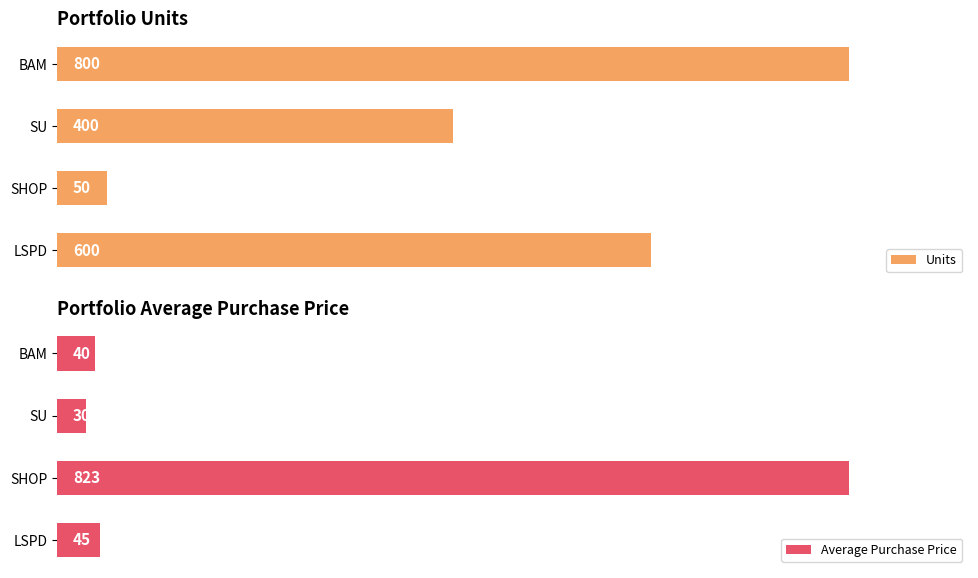

At which label does Units reach its minimum?

SHOP